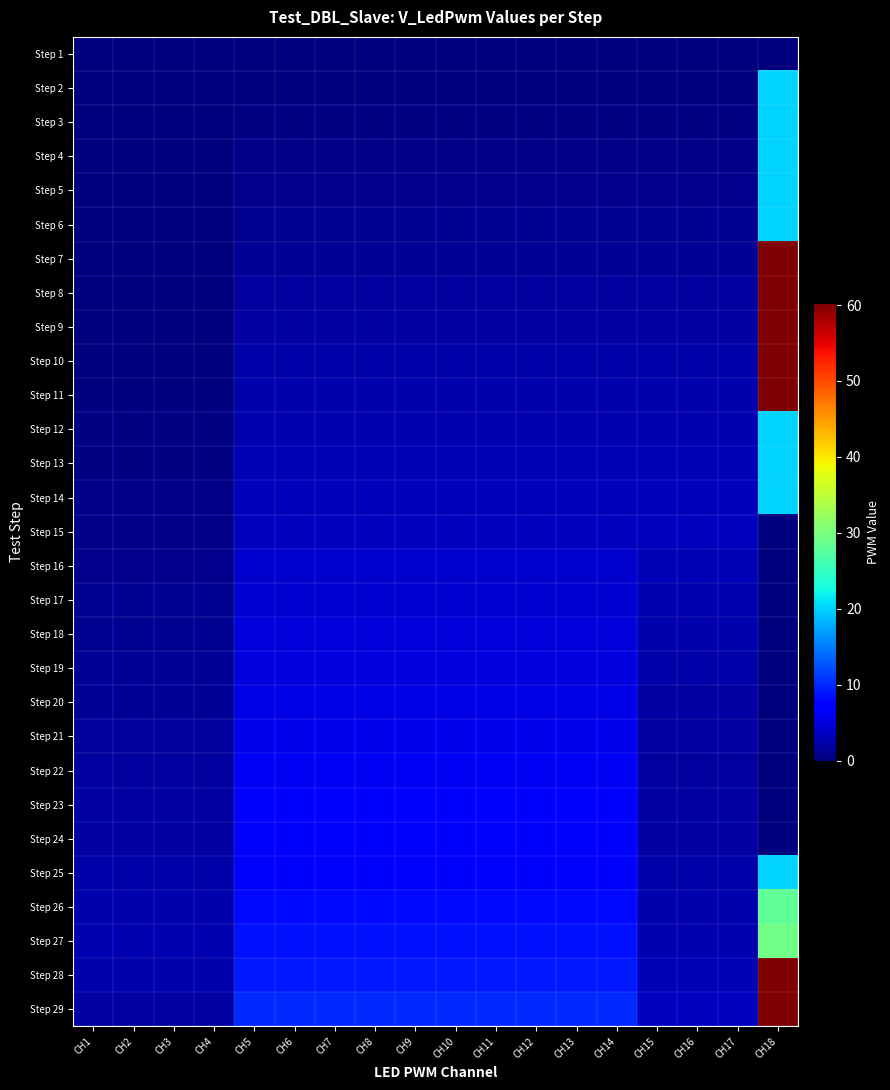

What is the maximum value shown in the chart?

60.3